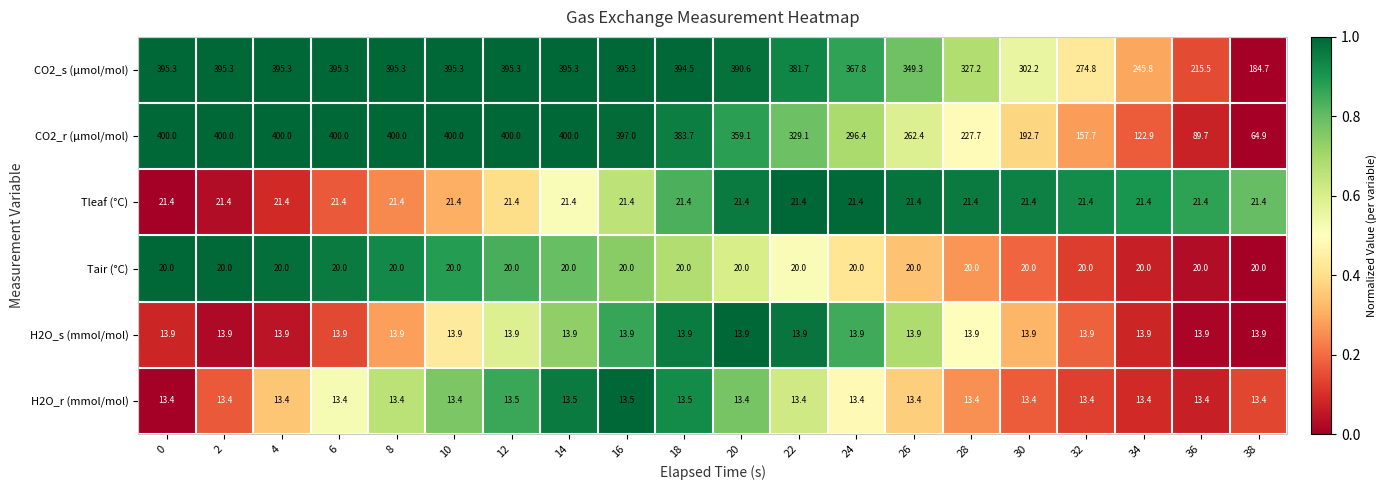

Rank the series at 10 from lowest to highest value.

H2O_r (mmol/mol), H2O_s (mmol/mol), Tair (°C), Tleaf (°C), CO2_s (µmol/mol), CO2_r (µmol/mol)